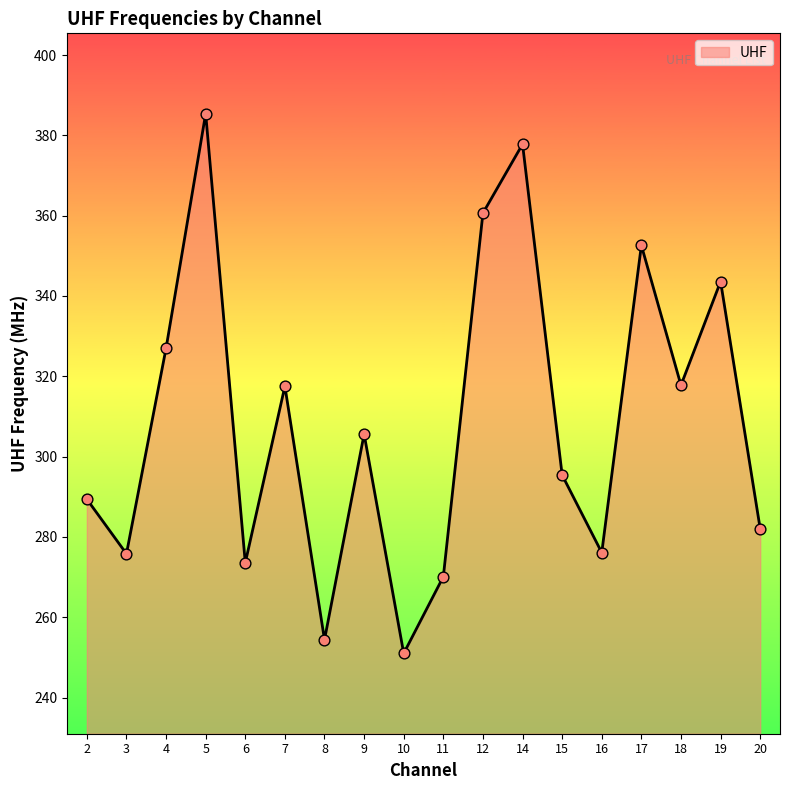

Which has a higher value, 6 or 9?

9